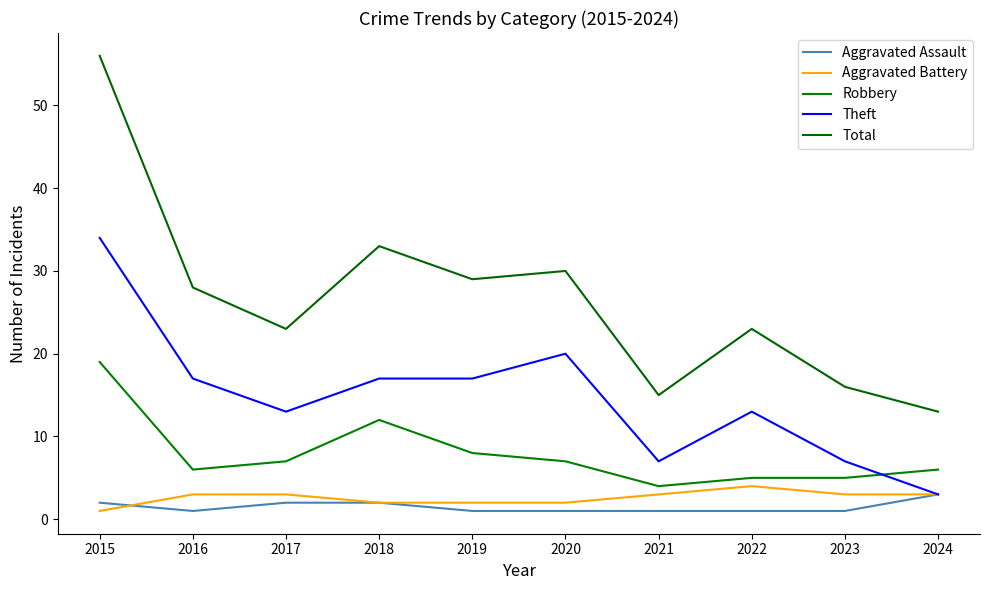

True or false: Aggravated Battery and Theft cross at least once.

False